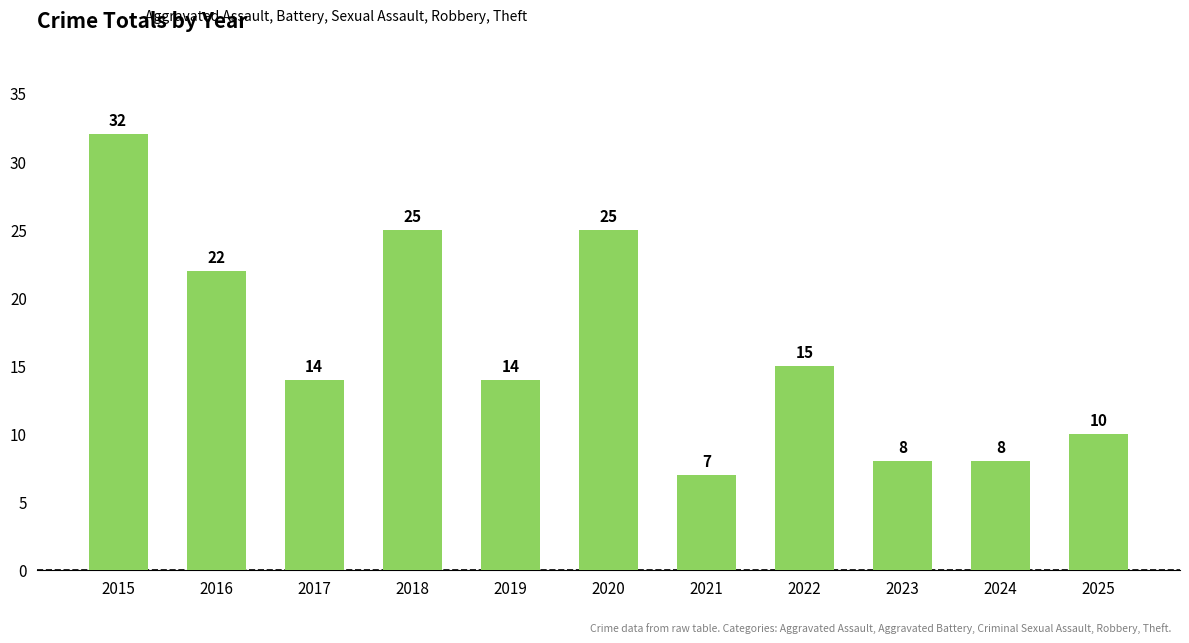

How many bars are there in total?

11